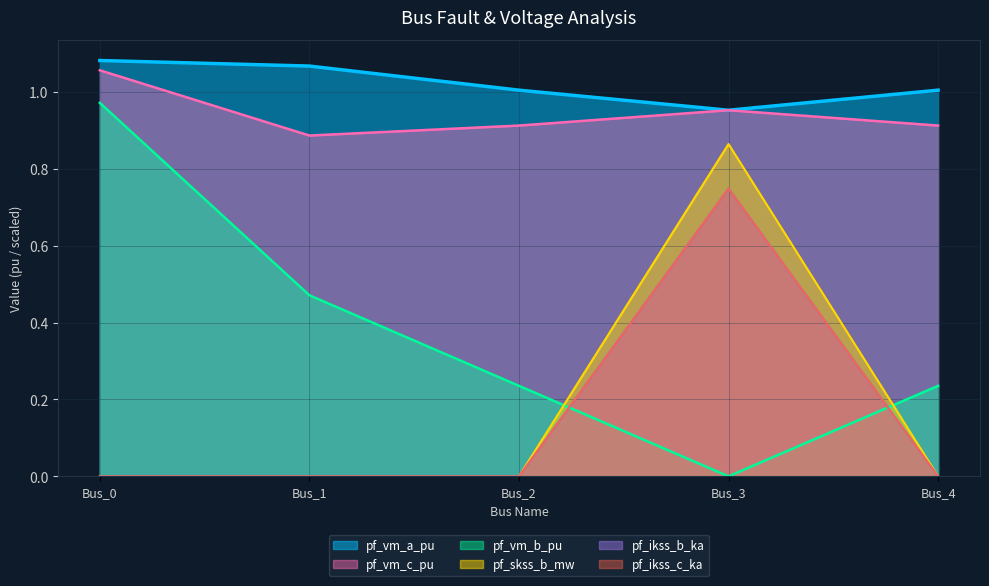

Does the chart display data point markers on the line(s)?

No